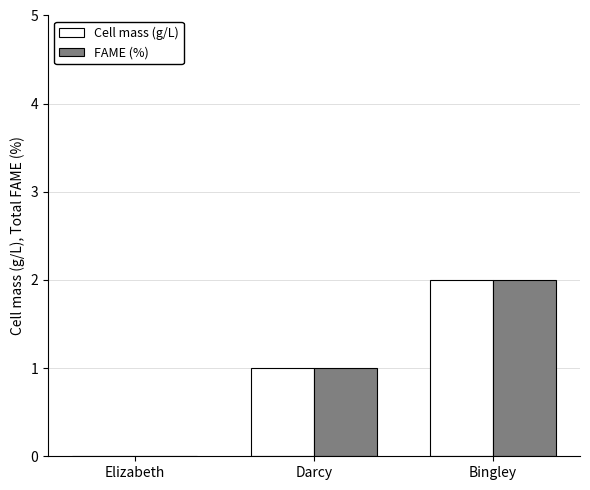

What are all the series names shown in the legend?

Cell mass (g/L), FAME (%)